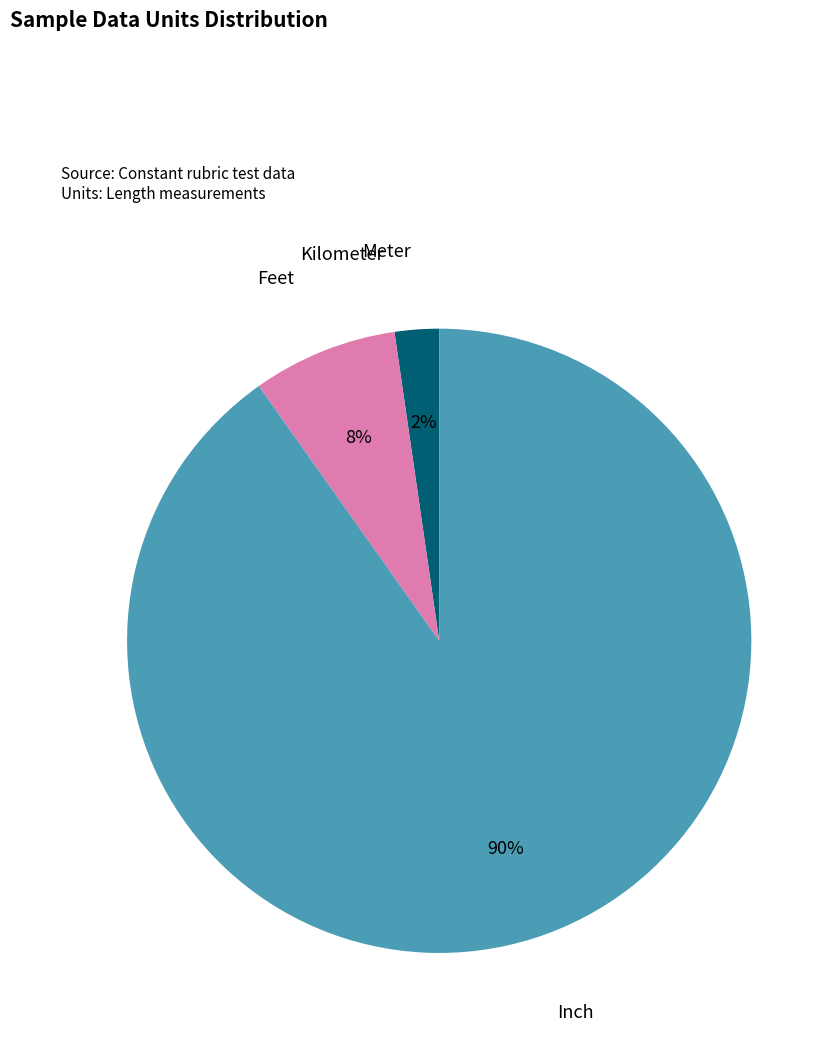

What percentage is the Inch slice, to the nearest percent?

90%